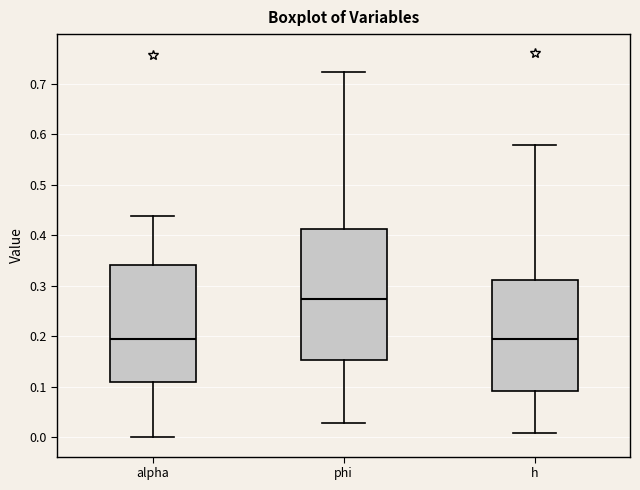

Reading left to right, transcribe this box plot: for each box, give where its median line is, the range the box spans, and where its two whiskers end, as read against the y-axis. The values are not printed on the chart, so give them approximately, as read against the axis.

alpha: median 0.19, box 0.11 to 0.34, whiskers 0.00 to 0.44
phi: median 0.28, box 0.15 to 0.41, whiskers 0.03 to 0.72
h: median 0.19, box 0.09 to 0.31, whiskers 0.01 to 0.58